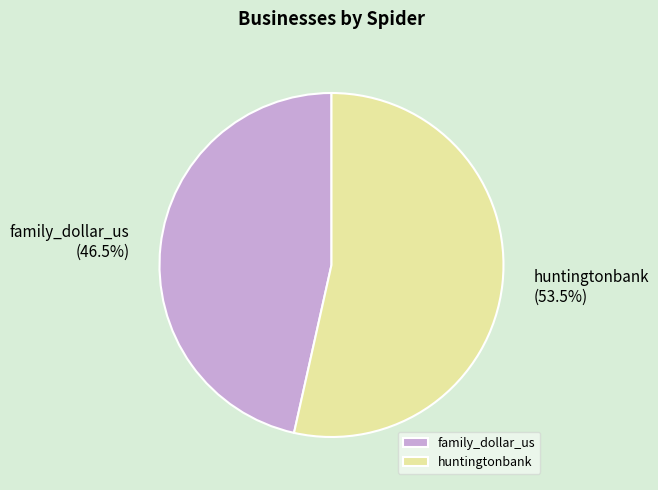

Which slice is the smallest?

family_dollar_us